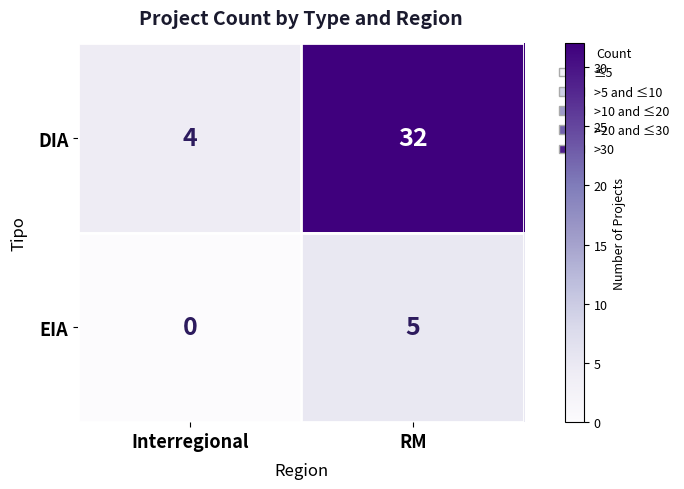

At how many categories does at least one series exceed 6?

1